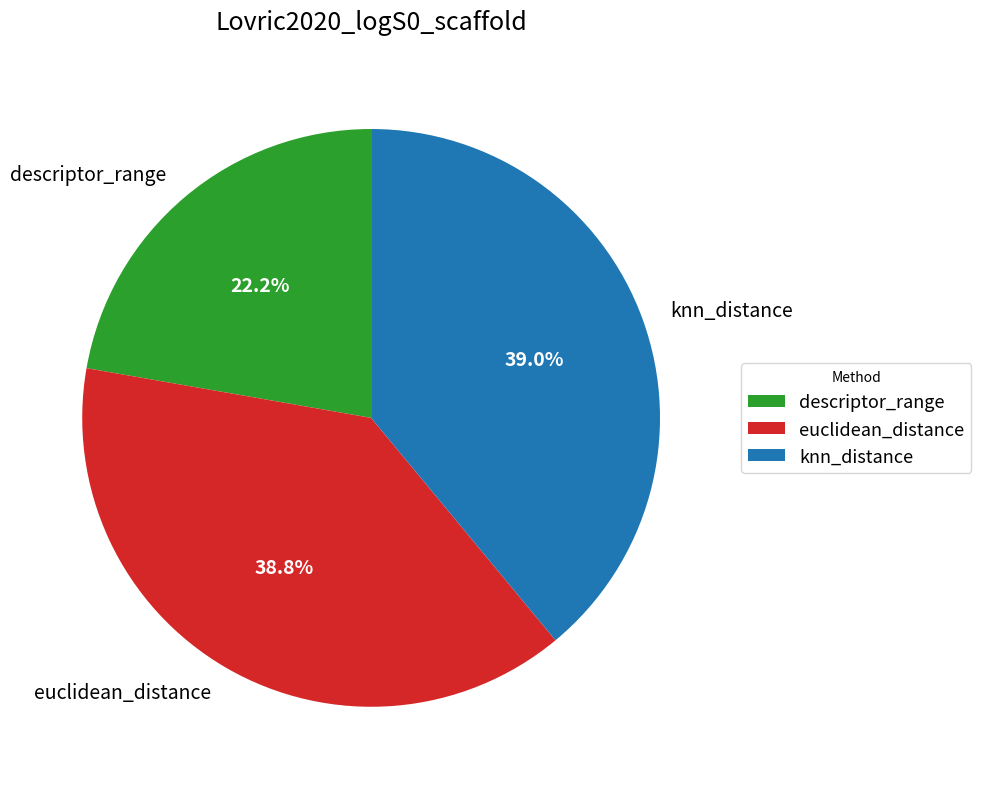

What percentage is NOT represented by euclidean_distance?

61.2%